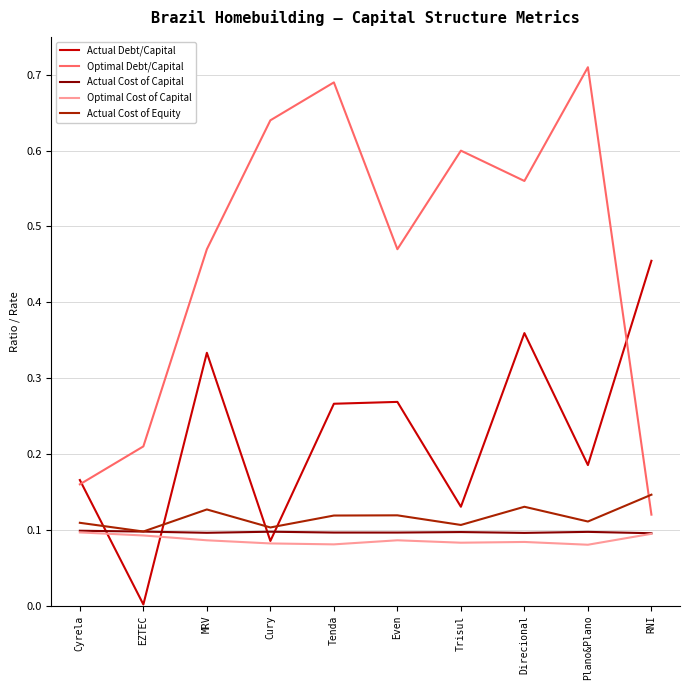

Between Trisul and Plano&Plano, which series saw the biggest shift?

Optimal Debt/Capital